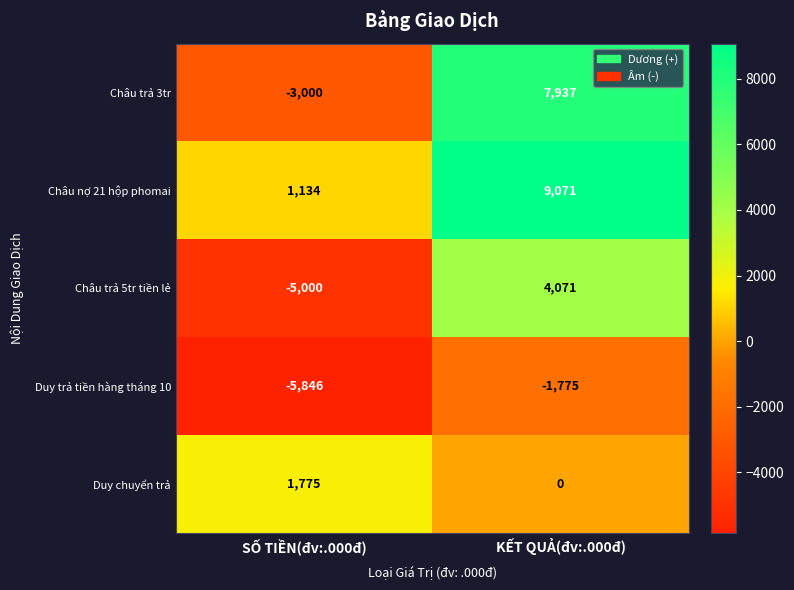

True or false: Châu nợ 21 hộp phomai has a value of 9071 at KẾT QUẢ(đv:.000đ).

True